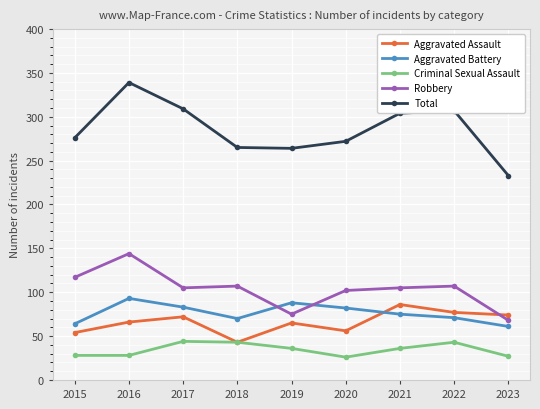

True or false: Aggravated Battery has more than 0 interior local peaks.

True